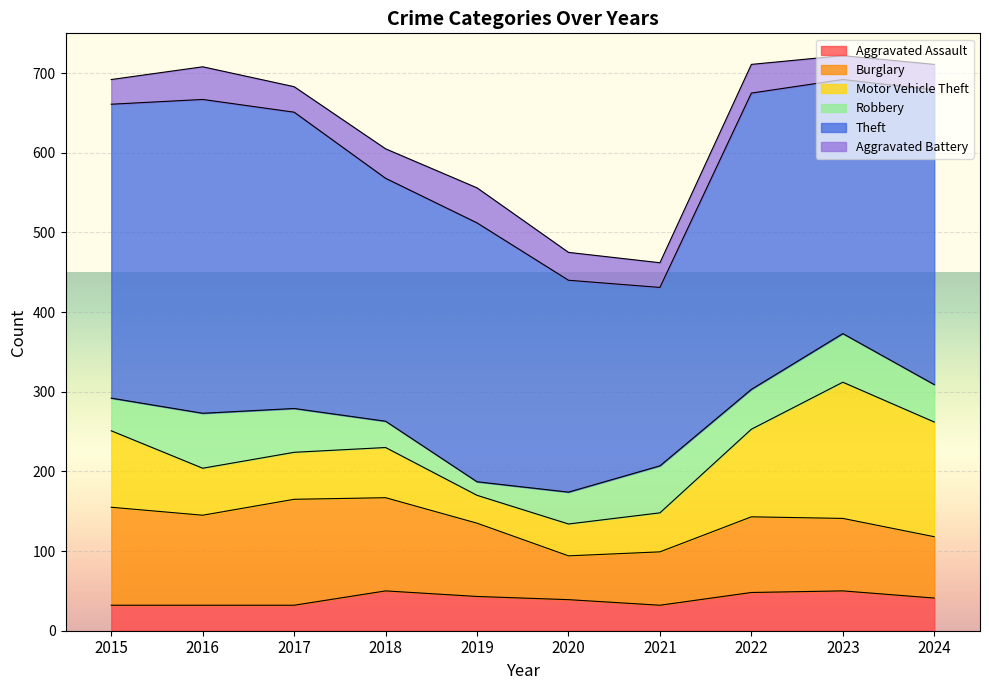

Which series has the largest total across all categories?

Theft